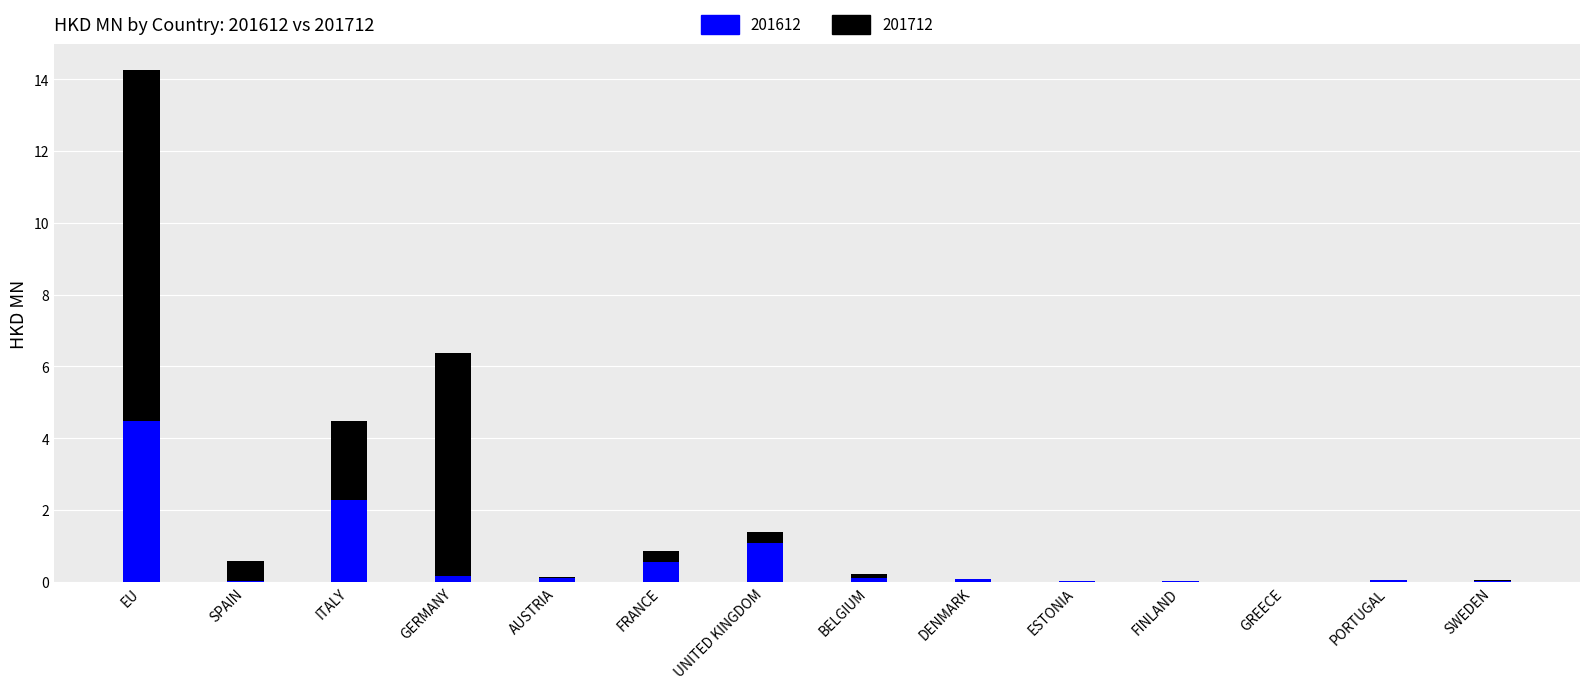

Which category has the highest value in the 201612 series?

EU